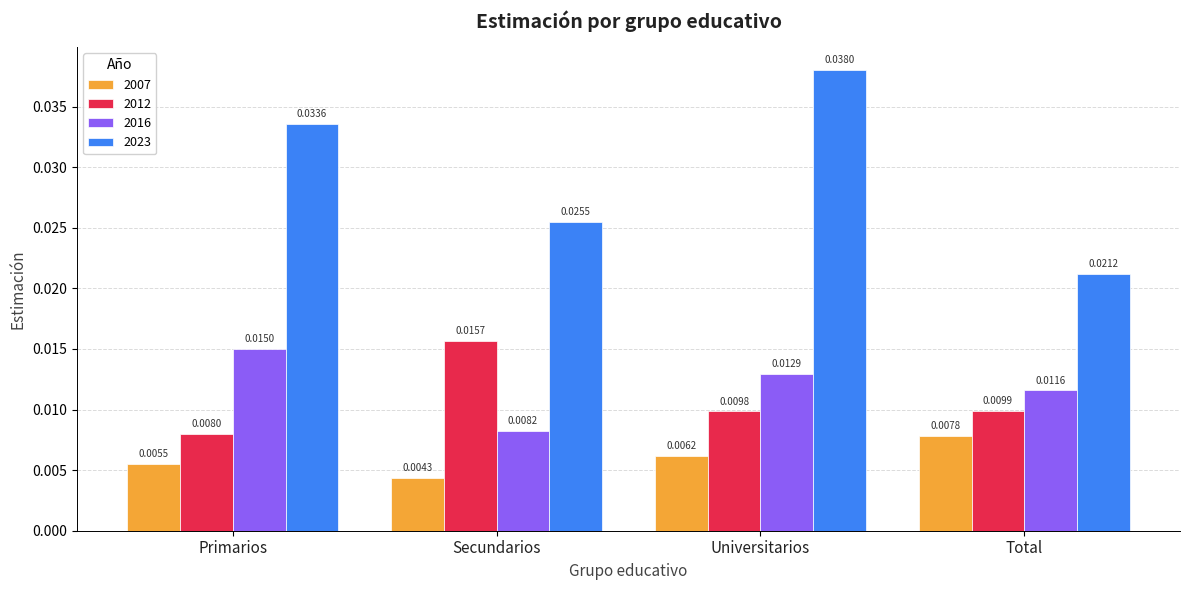

List the labels in order of 2023 value, largest first.

Universitarios, Primarios, Secundarios, Total